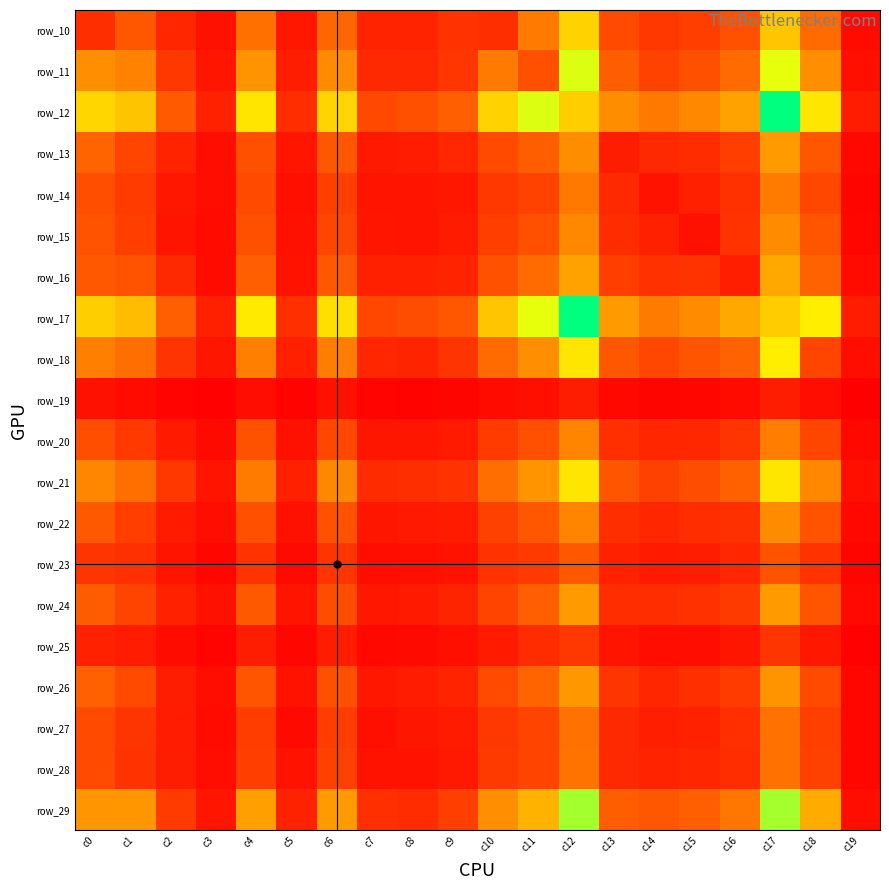

What is the spread (max minus min) of values at c4?

849